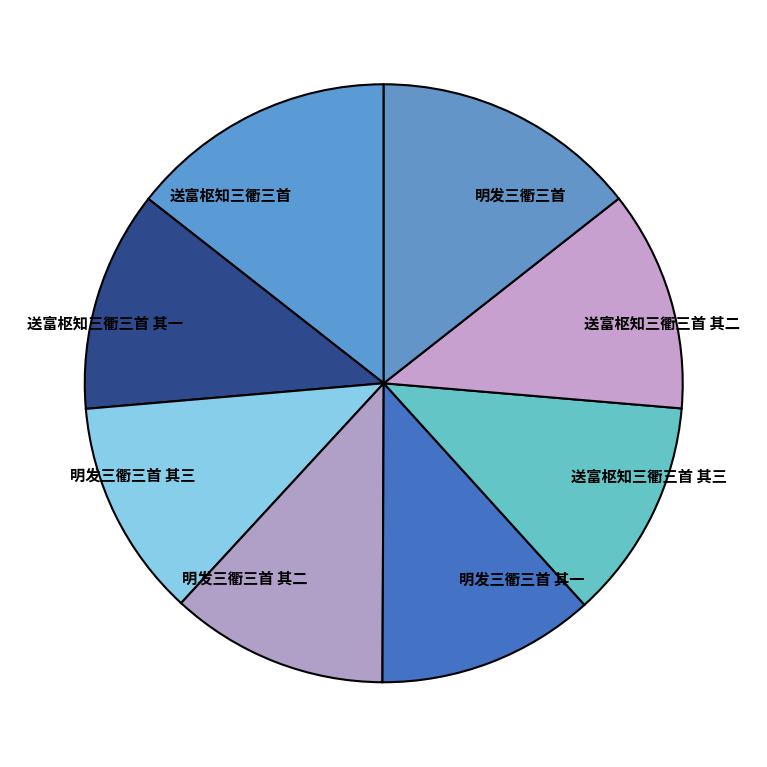

True or false: 明发三衢三首 其二 accounts for 12% of the total.

True